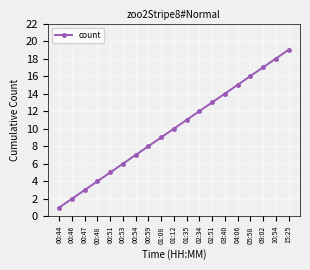

Count the number of data series in this chart.

1